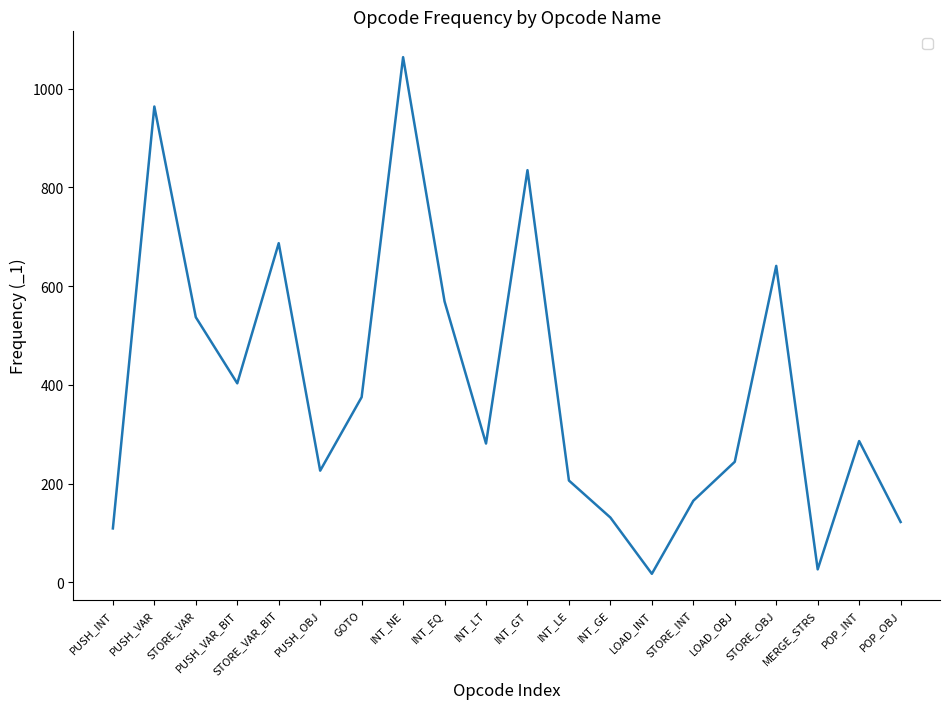

What is the smallest value displayed?

17